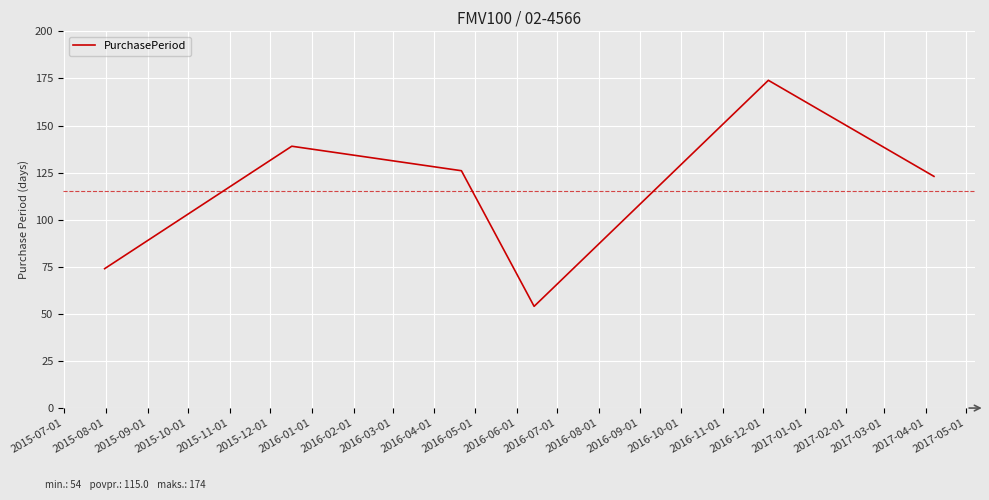

What is the difference between the maximum and minimum values?

120